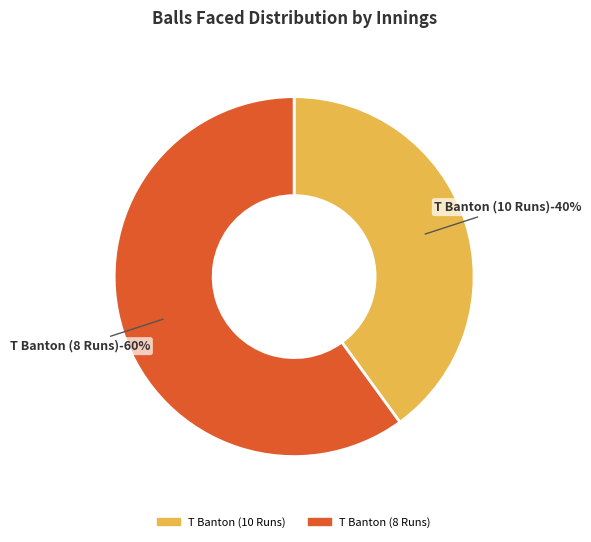

Rank the categories by value from lowest to highest.

T Banton (10 Runs), T Banton (8 Runs)